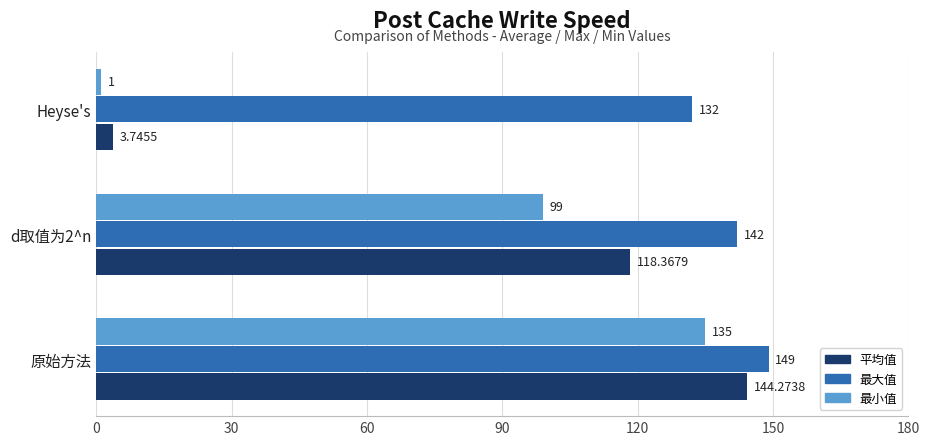

Which label corresponds to the largest value in the chart?

原始方法